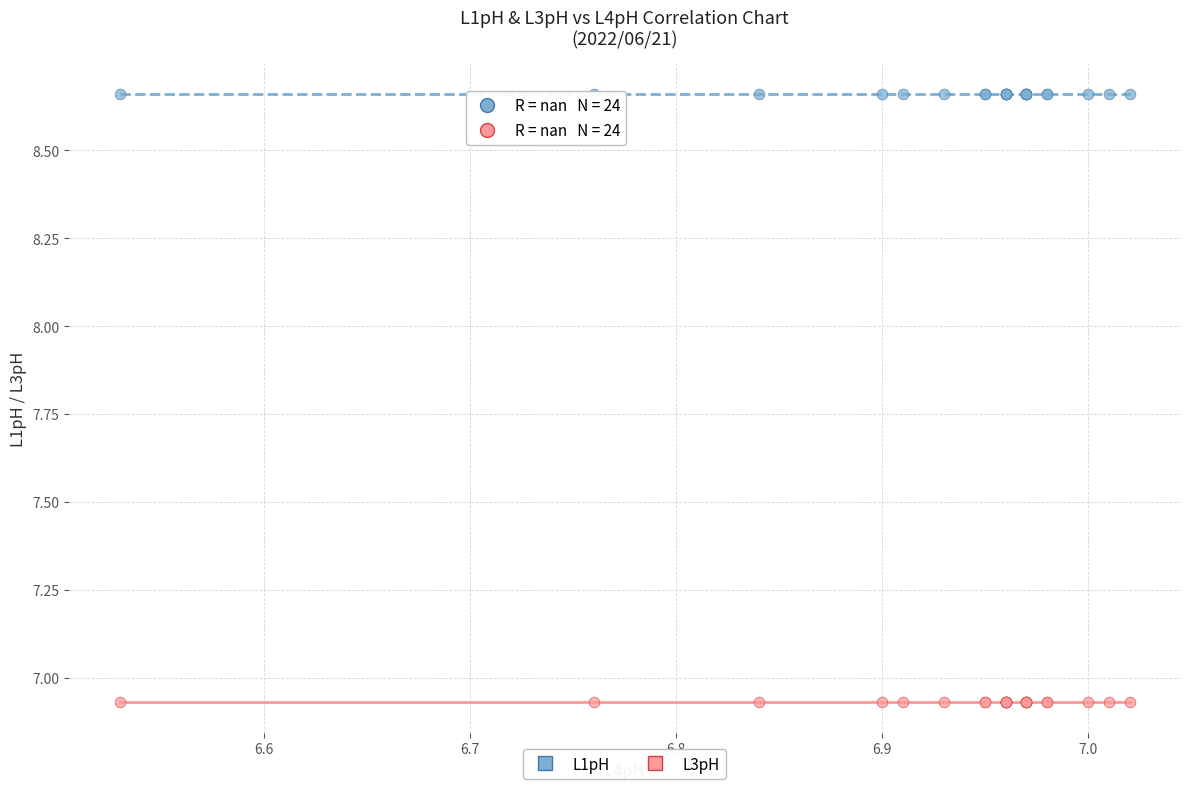

Which series contains the highest Y value?

L1pH